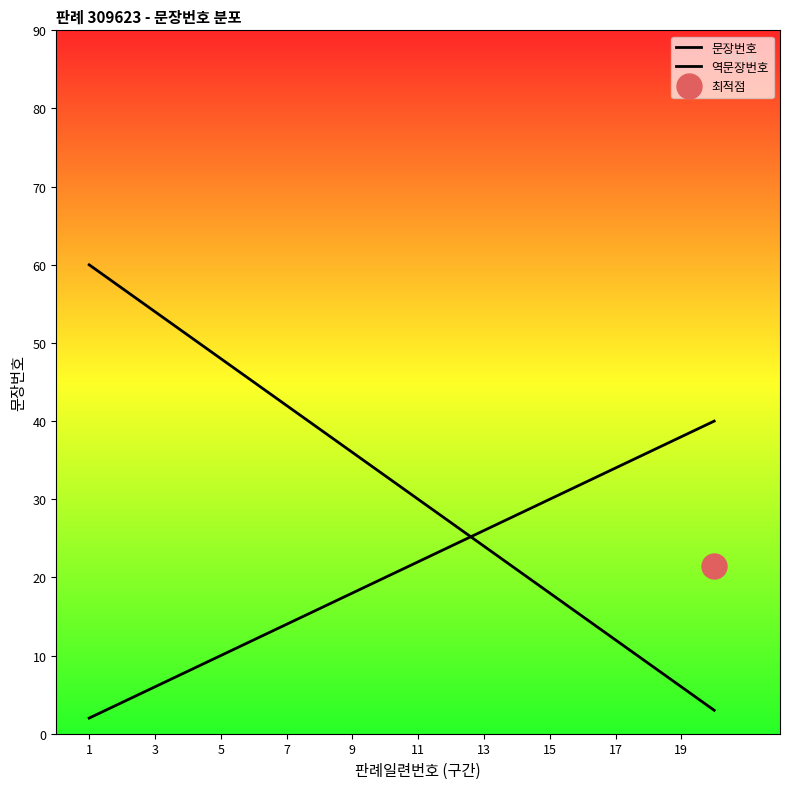

Approximately how many times larger is the value at 15 compared to 9?

1.7